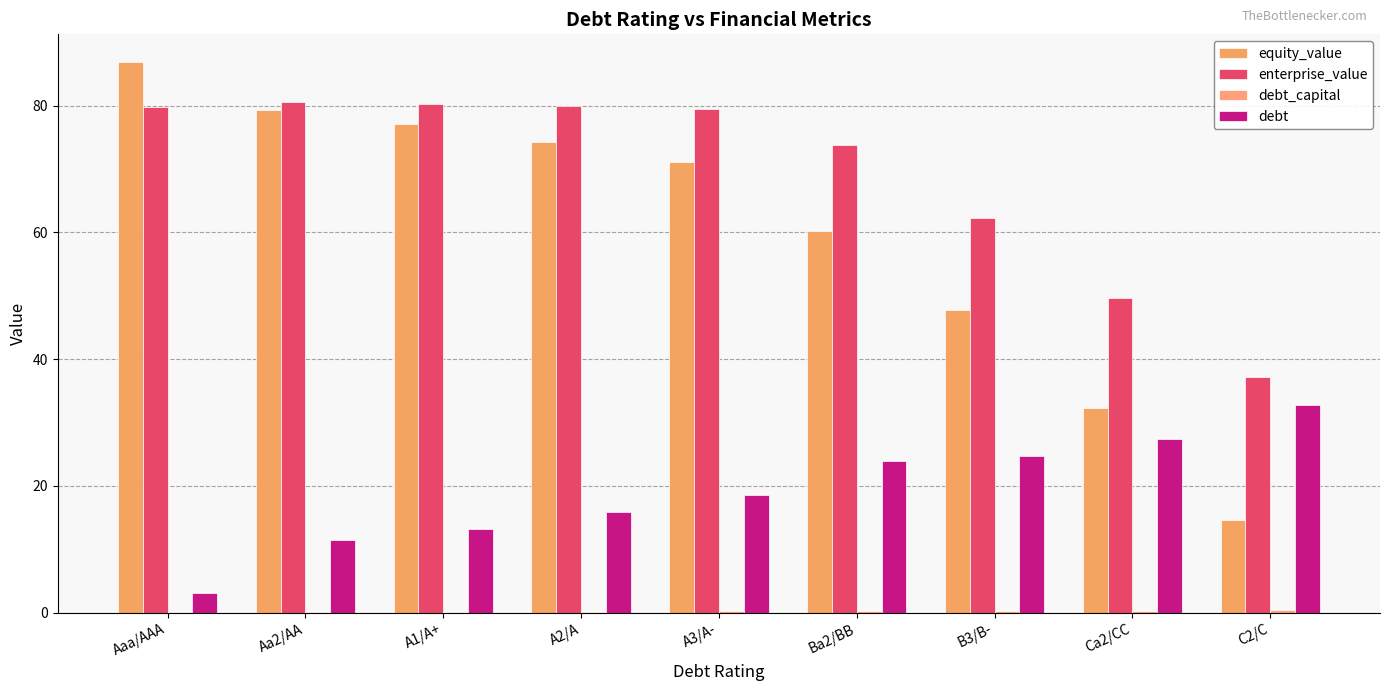

The enterprise_value series shows 80.2 at A1/A+. True or false?

True